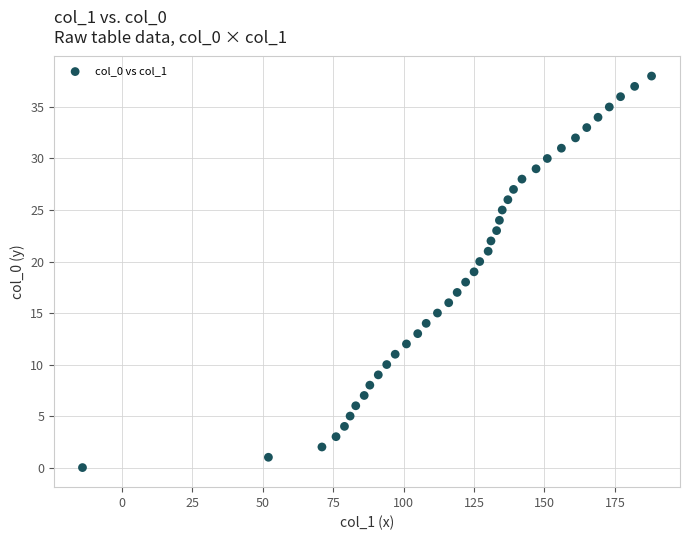

What is the range of X values (max minus min)?

202